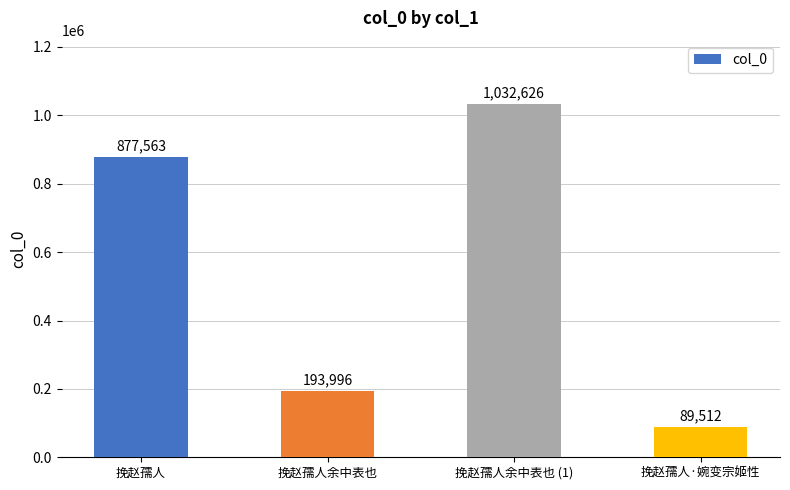

What is the label of the 3rd bar from the left?

挽赵孺人余中表也 (1)